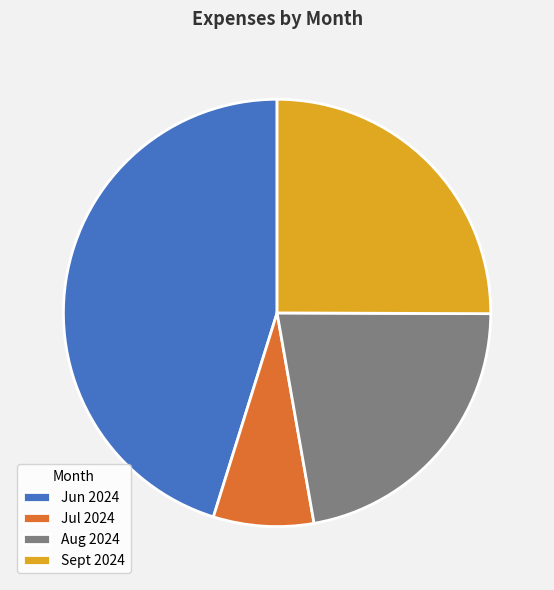

What is the smallest slice in the pie chart?

Jul 2024